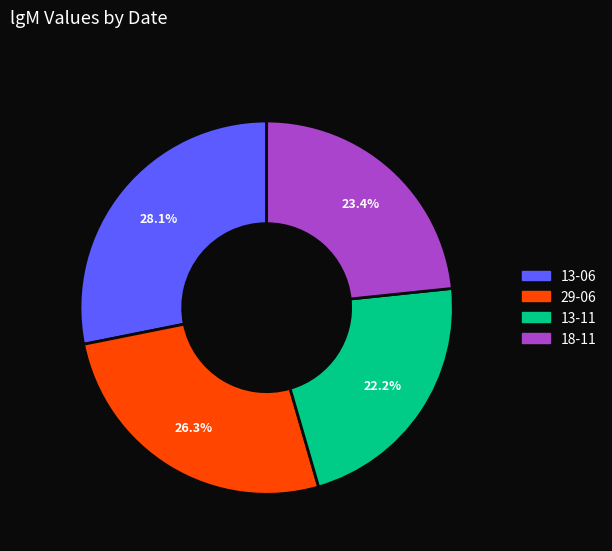

Does 13-06 represent more than half of the total?

No